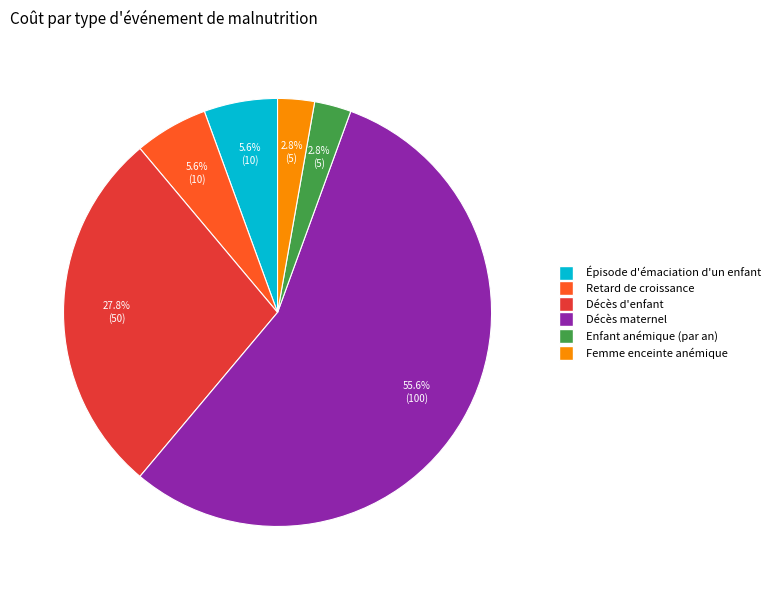

Is there any slice that represents more than half of the pie?

Yes